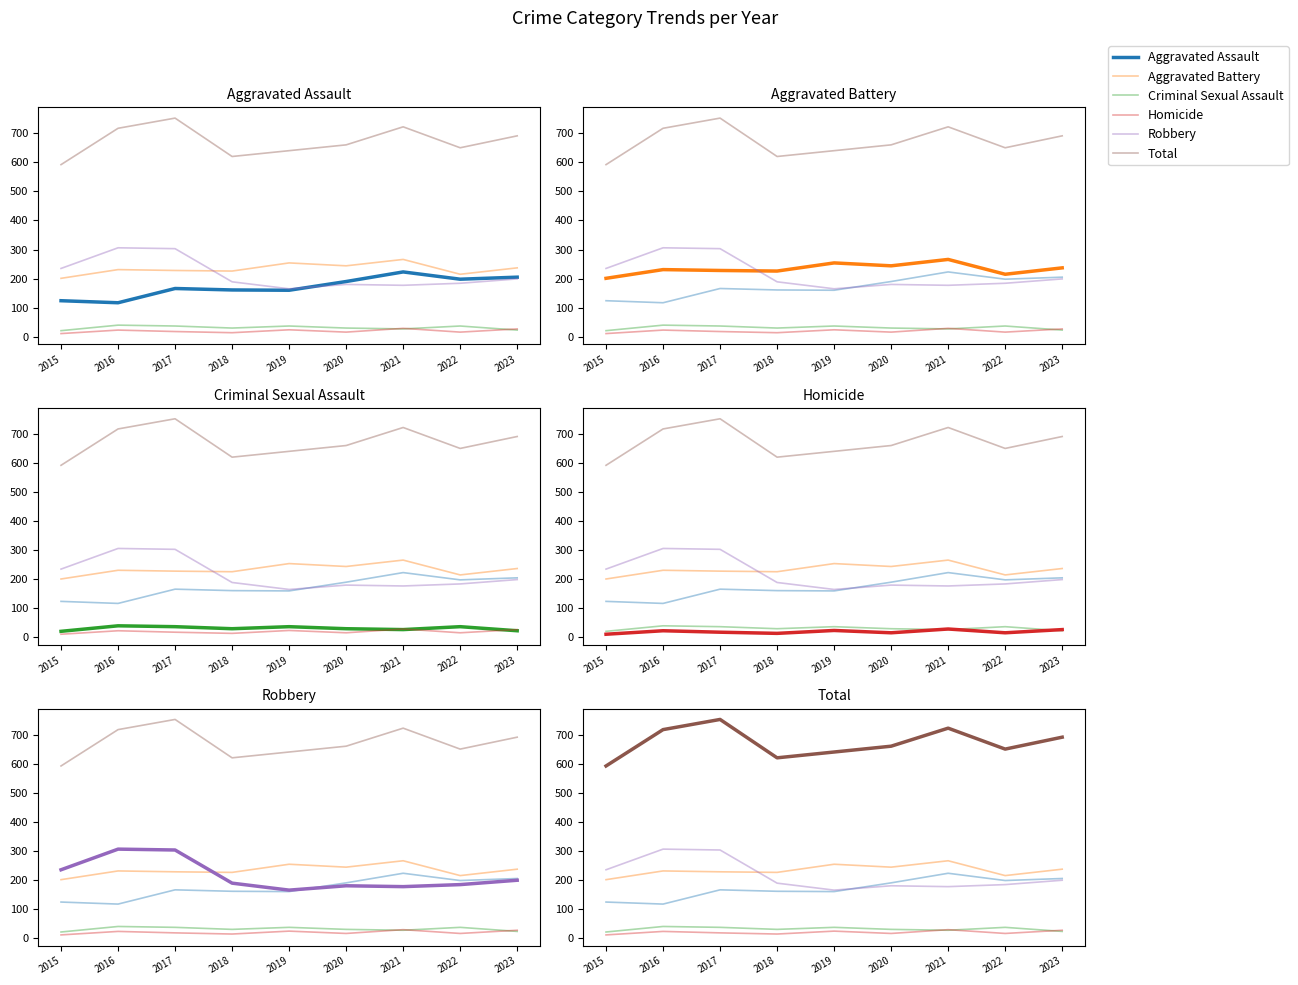

What is the minimum value for Aggravated Battery?

201